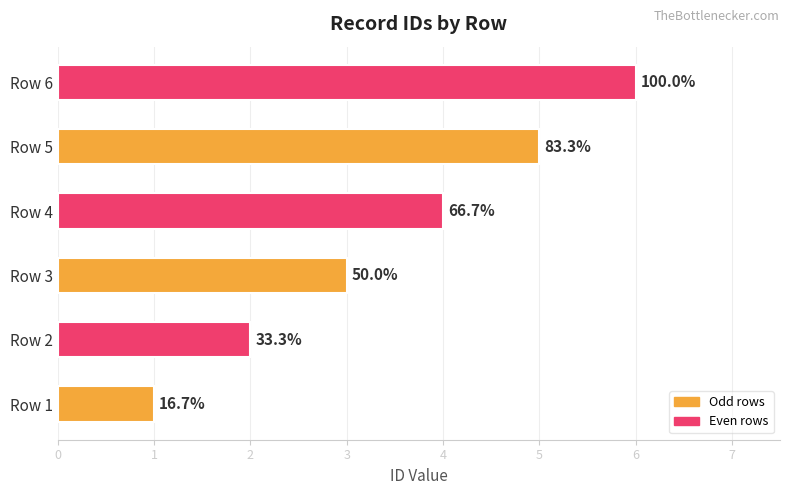

How many bars are there in total?

6